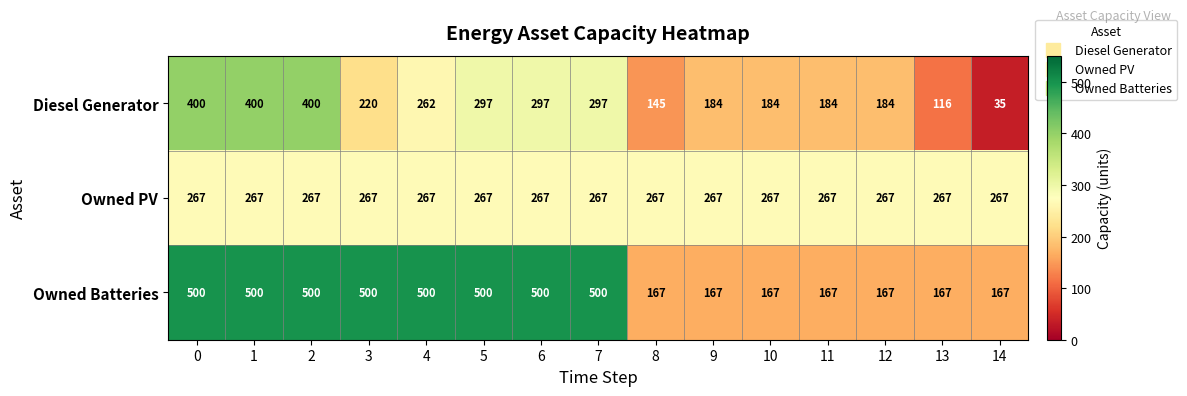

Between 6 and 13, which series saw the biggest shift?

Owned Batteries